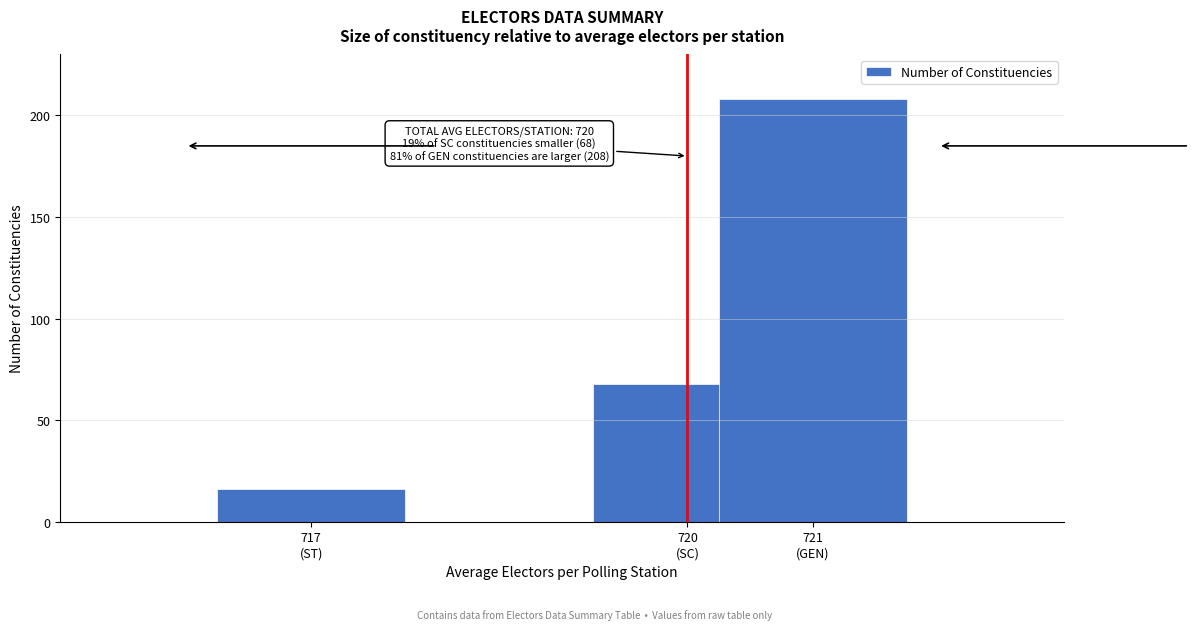

Reading left to right, extract all data points from this chart.

16	68	208